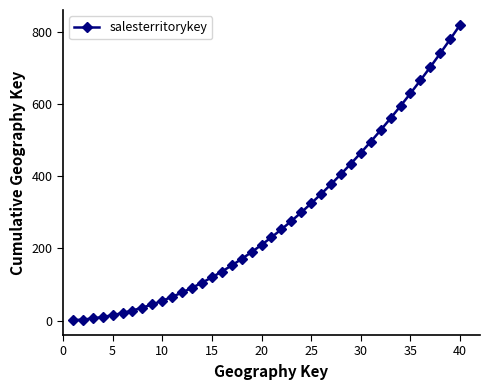

What is the difference between the second highest and minimum values?

779